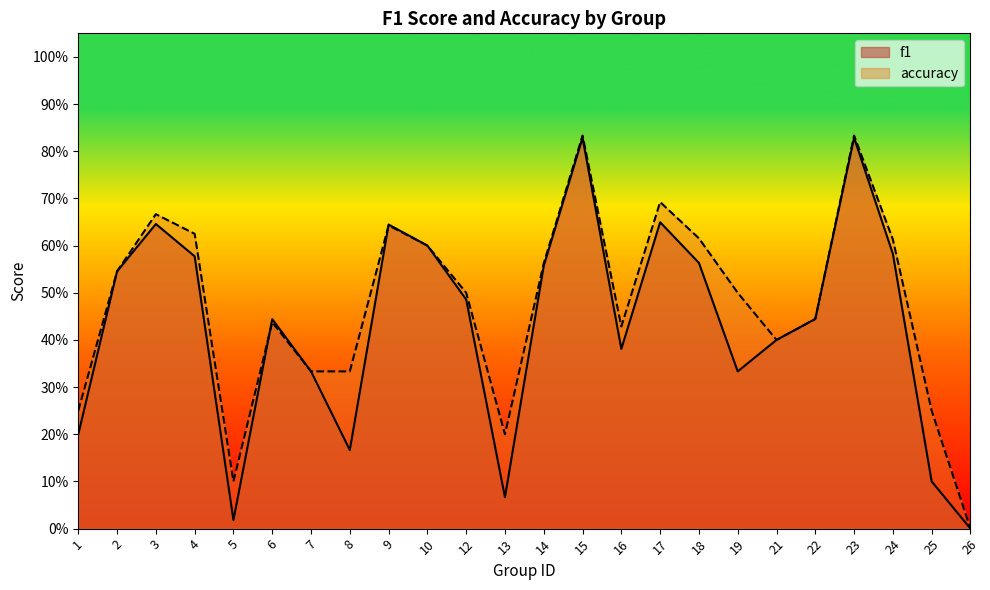

What is the total value across all series at 25?

0.3